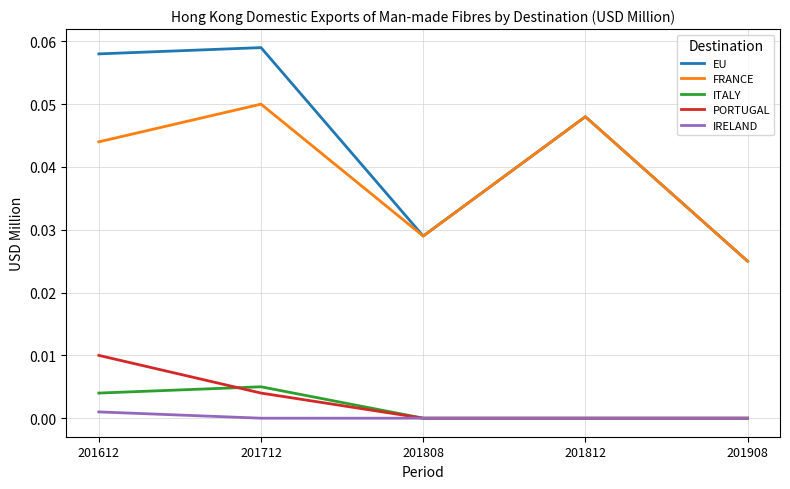

True or false: EU has a value of 0.0 at 201808.

True